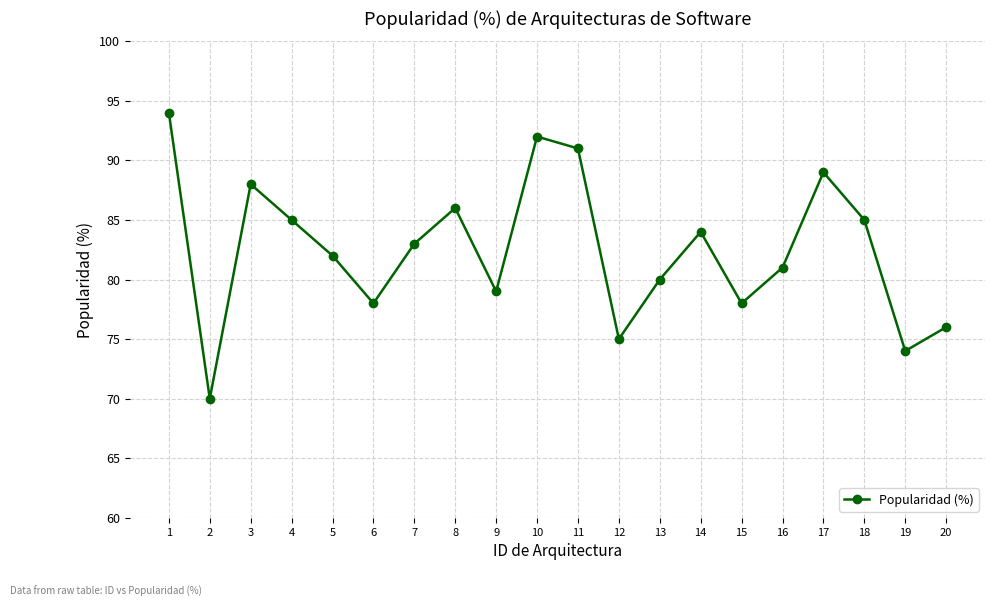

Reading left to right, transcribe all the data shown in this chart.

1=94	2=70	3=88	4=85	5=82	6=78	7=83	8=86	9=79	10=92	11=91	12=75	13=80	14=84	15=78	16=81	17=89	18=85	19=74	20=76